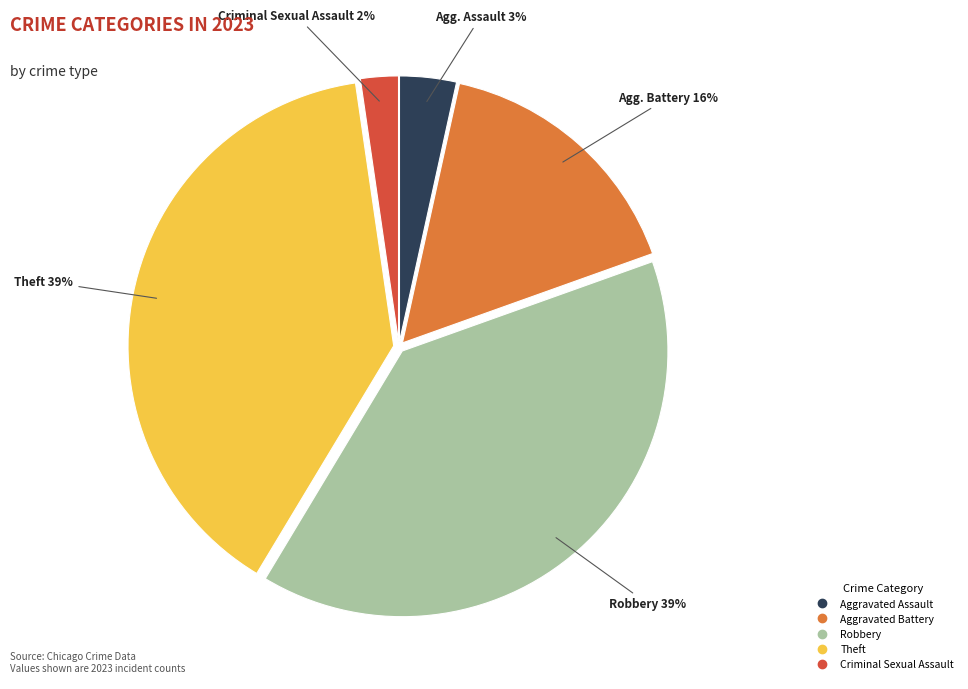

Which category has the smallest portion of the pie?

Criminal Sexual Assault